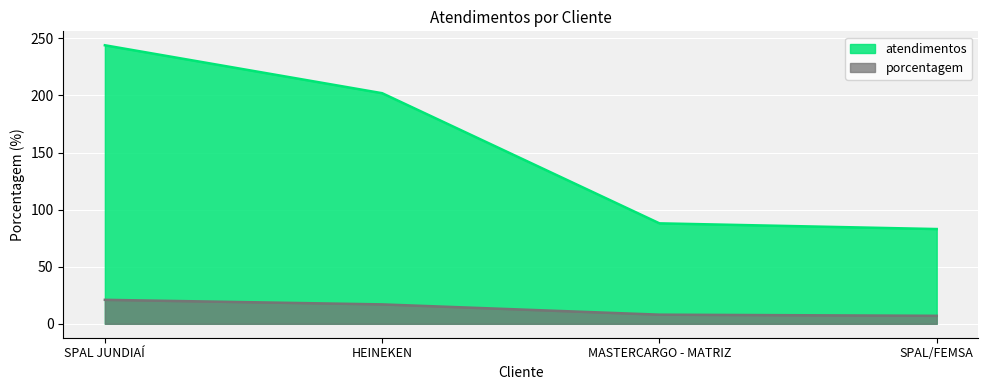

Which series has the widest spread of values?

atendimentos